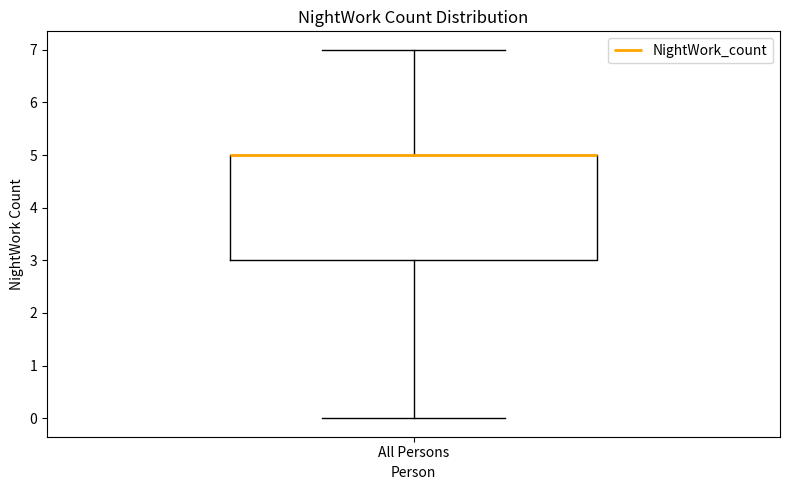

Transcribe this box plot: give where the median line is, the range the box spans, and where the two whiskers end, as read against the y-axis. The values are not printed on the chart, so give them approximately, as read against the axis.

median 5 (drawn on the box's upper edge), box 3 to 5, whiskers 0 to 7